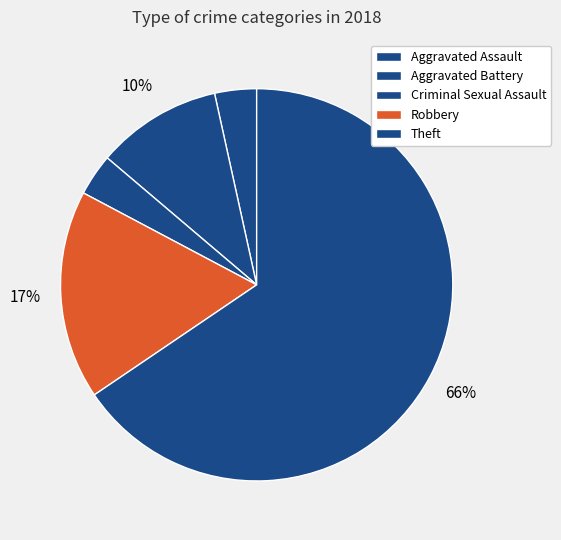

What is the largest slice in the pie chart?

Theft